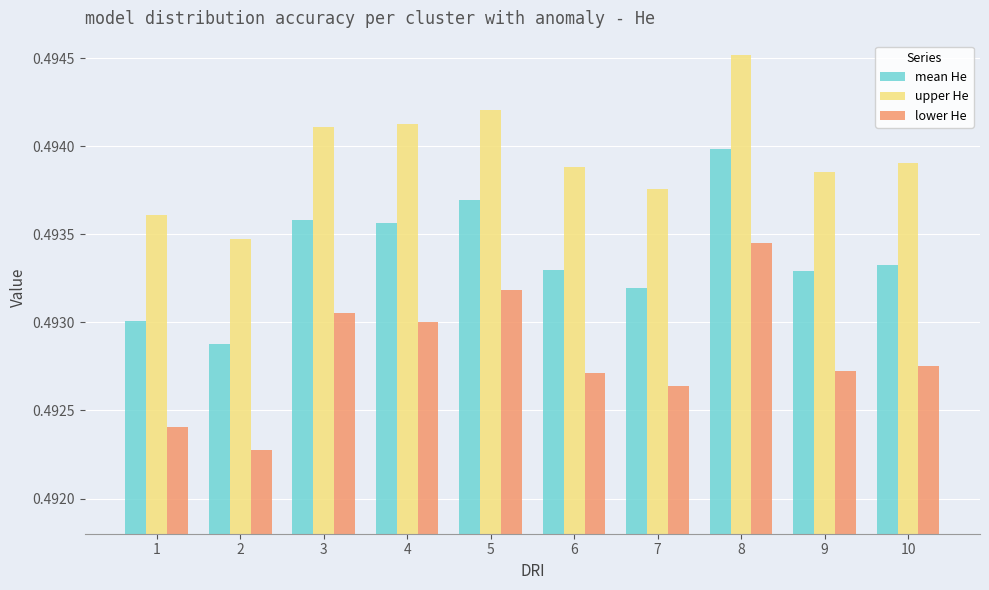

Rank the series at 8 from lowest to highest value.

lower He, mean He, upper He